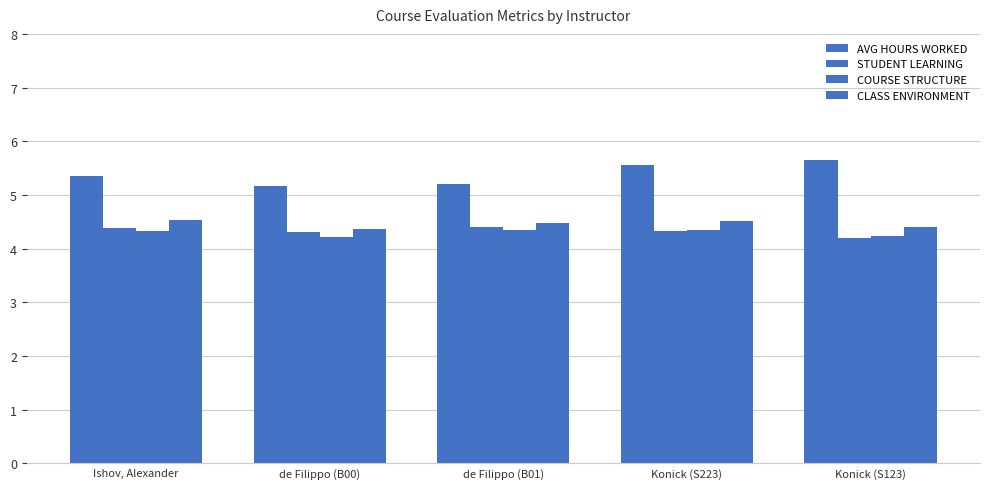

How many STUDENT LEARNING values are between 4 and 5?

5